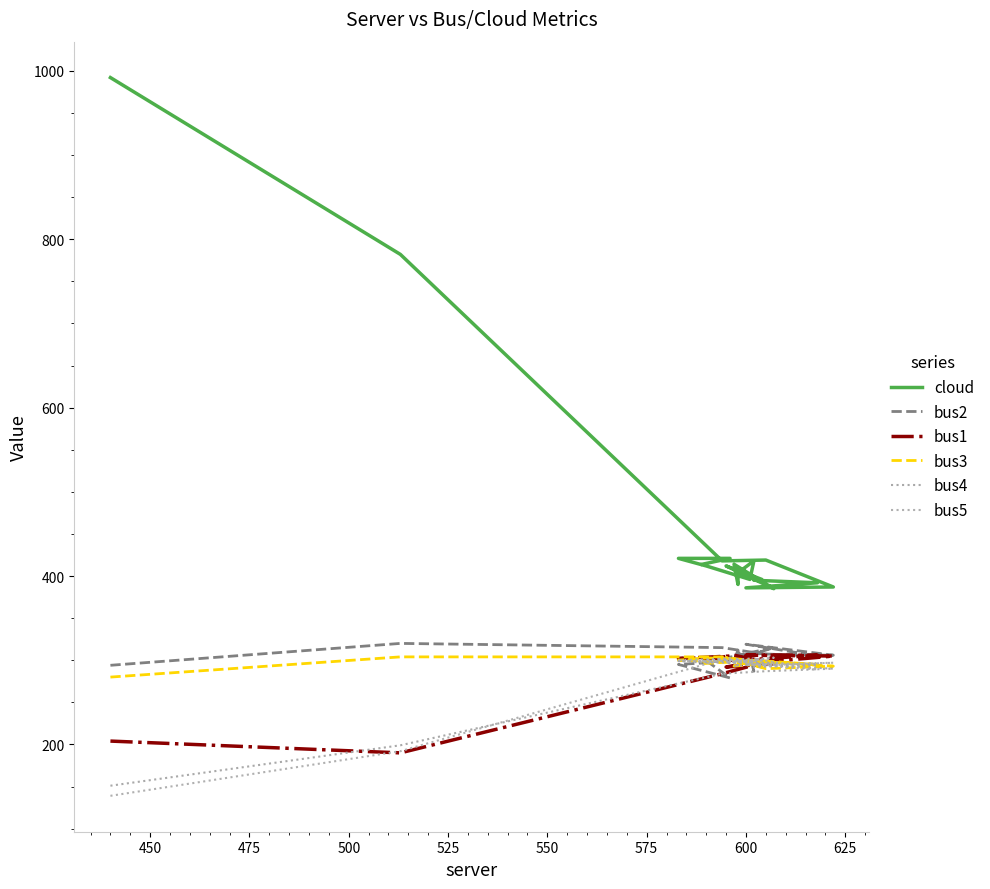

How many lines are shown in the chart?

6